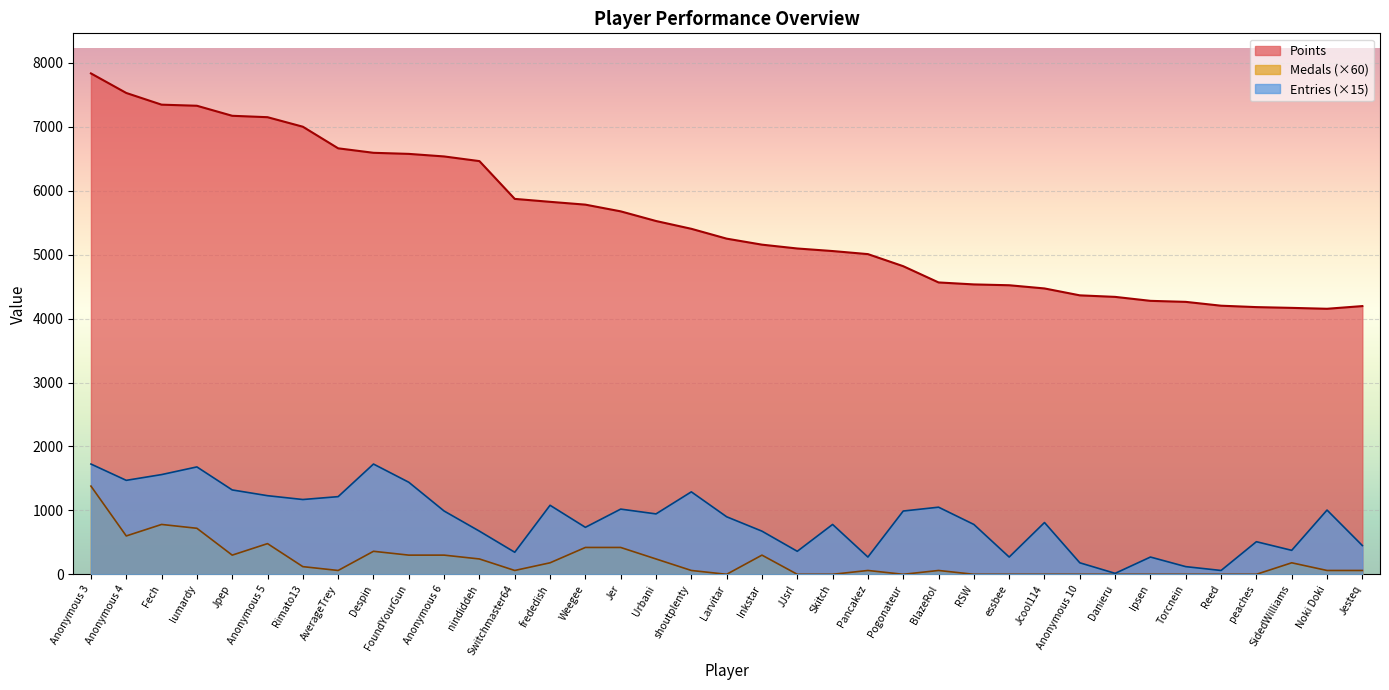

How many values in the Points series are below 5251?

18